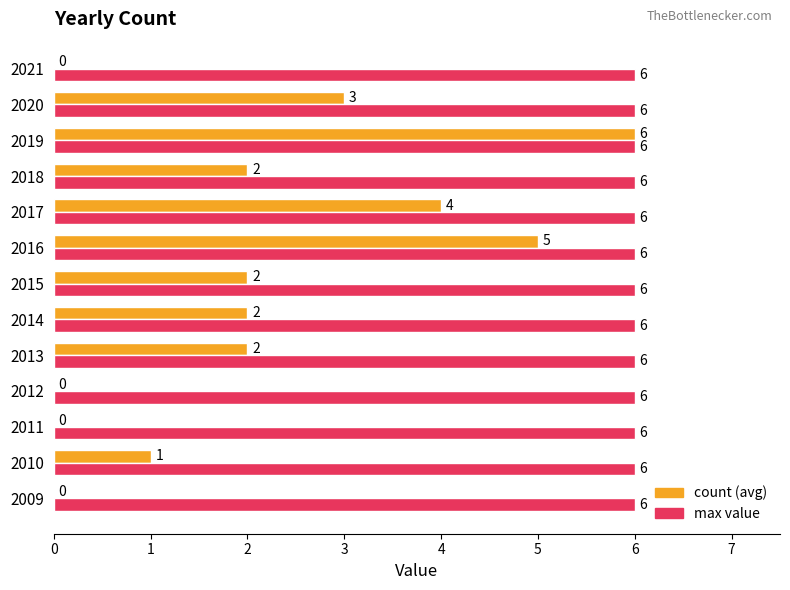

How many count (avg) values are between 0 and 3?

10